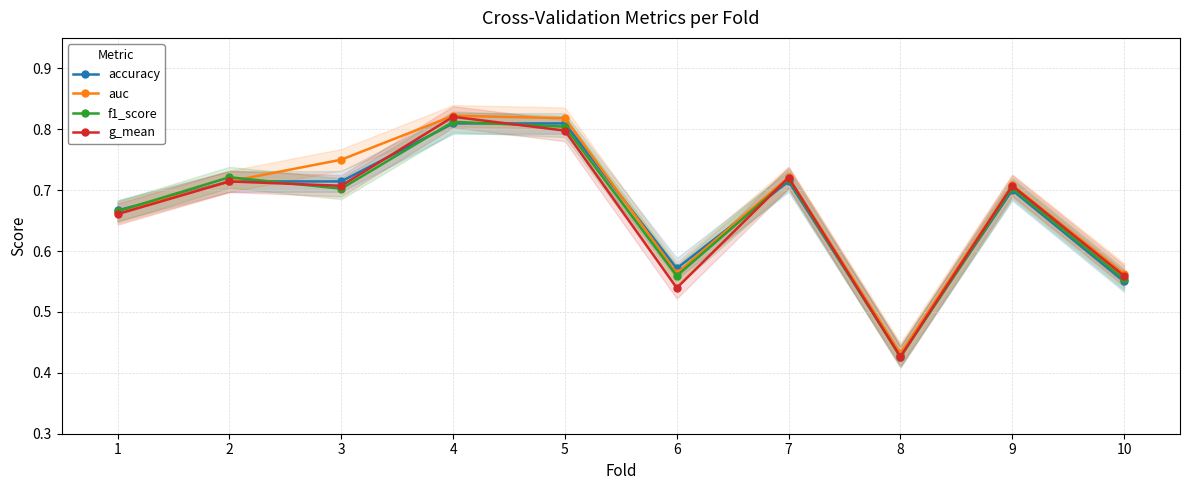

What is the difference between the maximum and minimum values in the accuracy series?

0.4